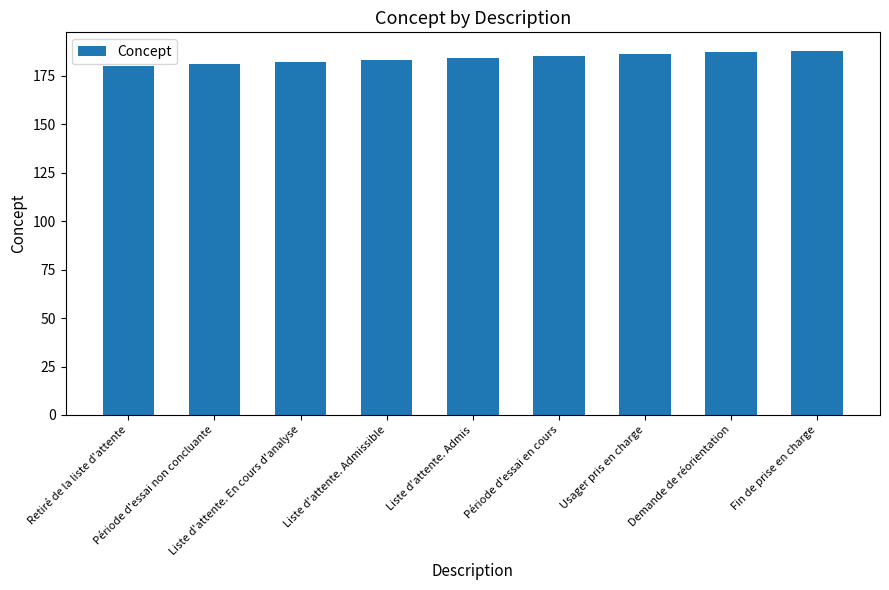

Which has a higher value, Liste d'attente. En cours d'analyse or Liste d'attente. Admis?

Liste d'attente. Admis